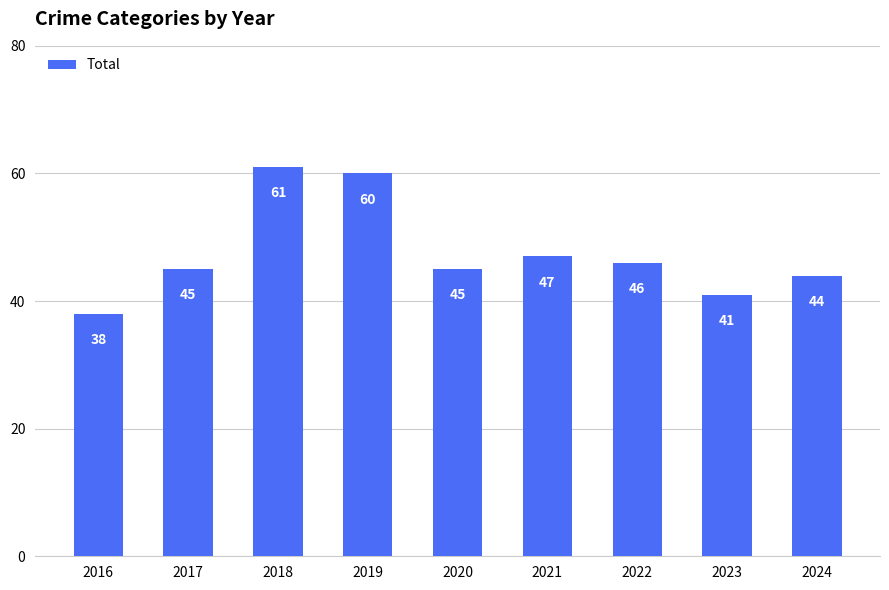

At which category does the chart reach its peak across all series?

2018